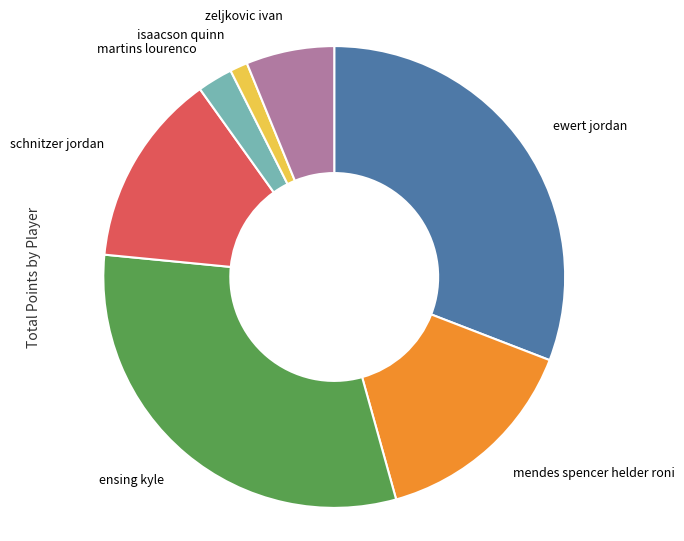

Is there any slice that represents more than half of the pie?

No